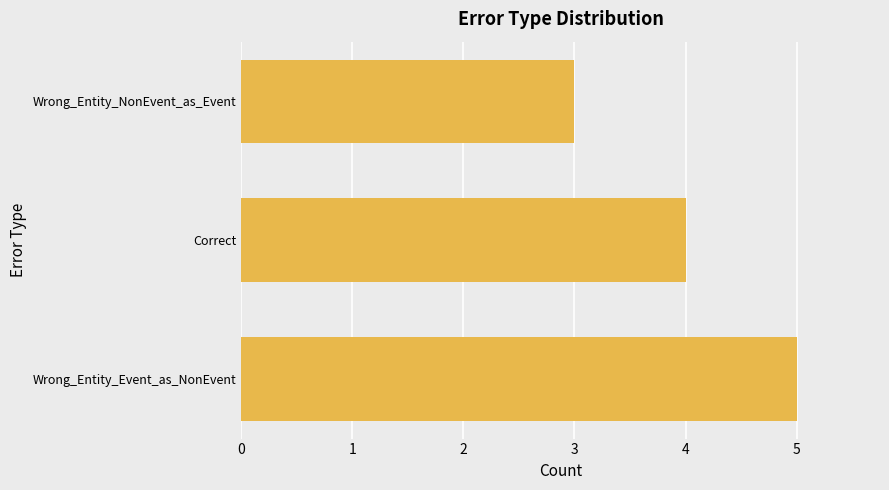

At which label is the value closest to 4?

Correct